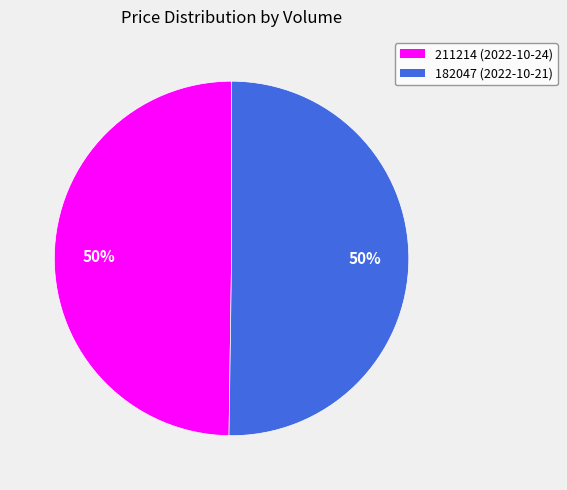

What is the ratio of the value at 182047 to the value at 211214?

1.0